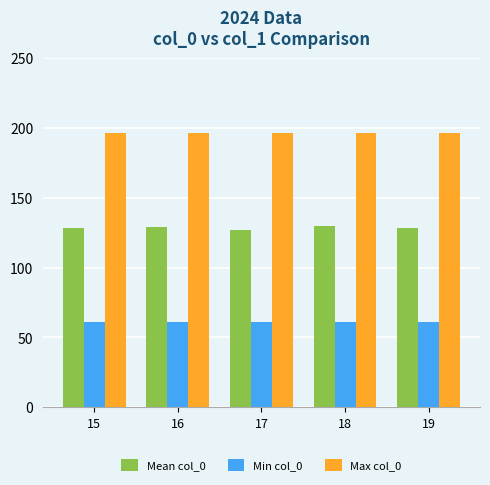

How many groups of bars are there?

5